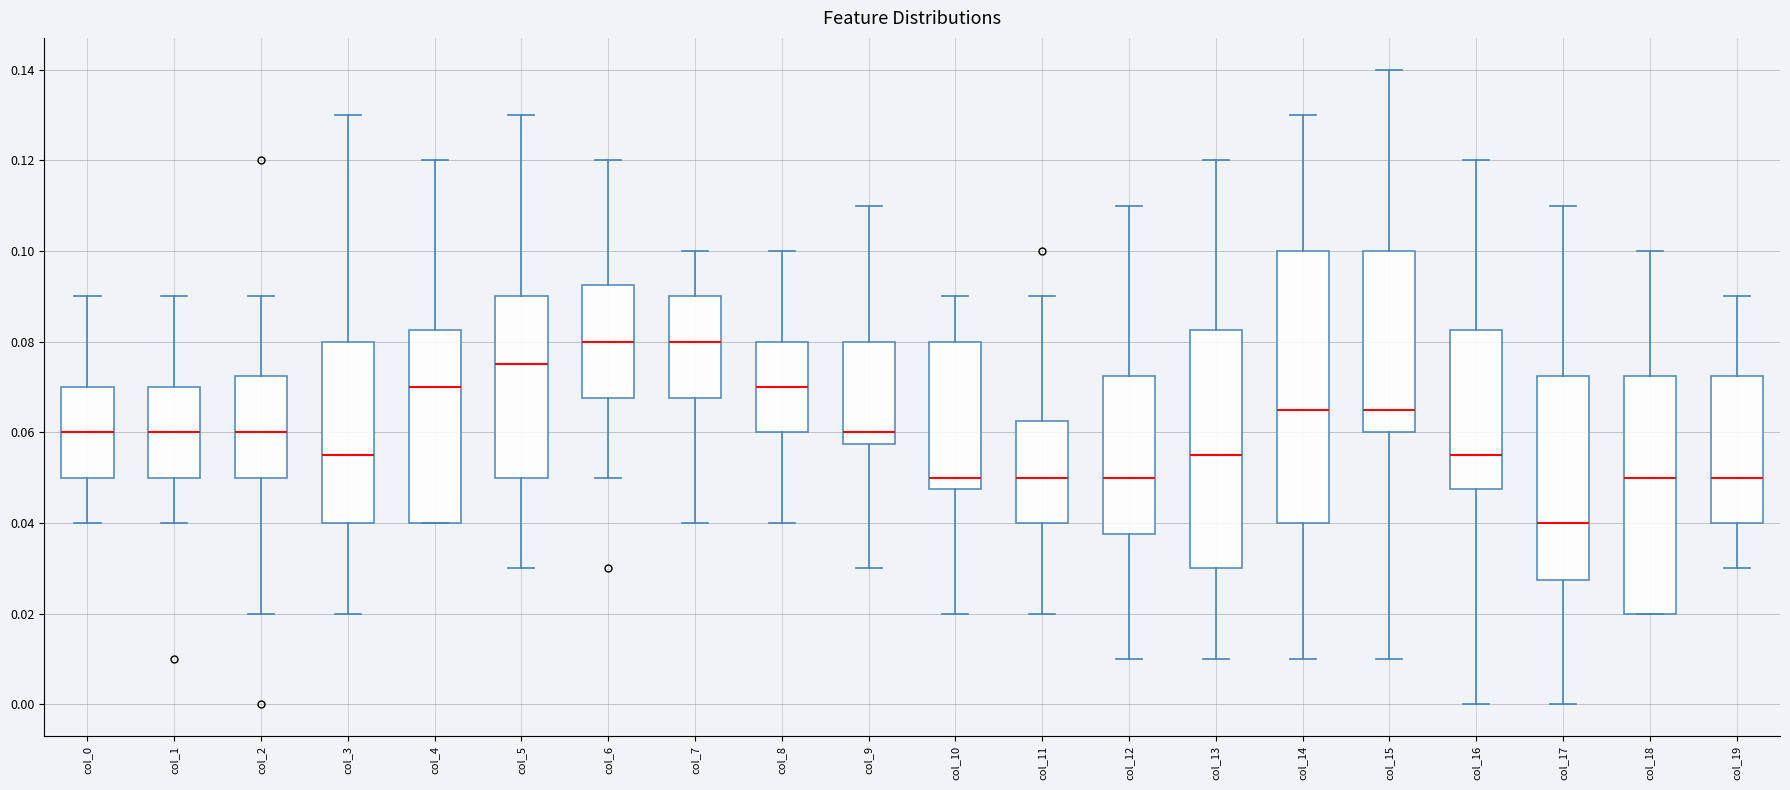

Comparing the boxes themselves (not the whiskers), which one is the tallest?

col_14